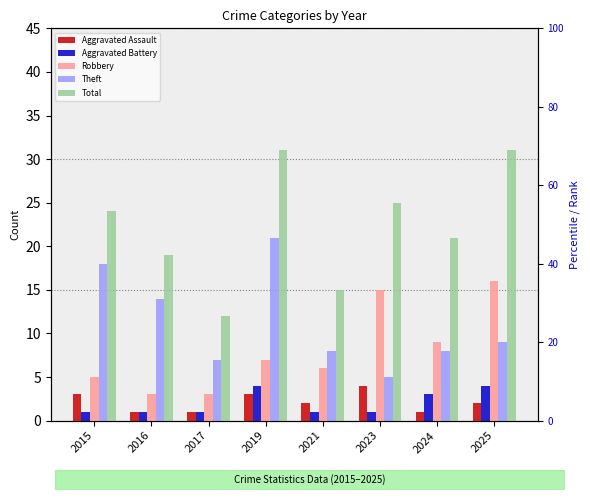

Count the number of categories in the chart.

8